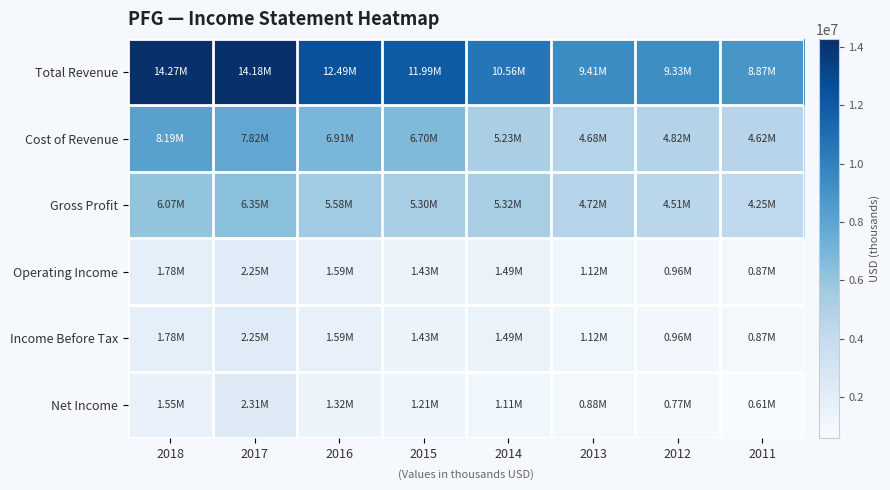

At 2011, list the series in order from largest to smallest.

Total Revenue, Cost of Revenue, Gross Profit, Operating Income, Income Before Tax, Net Income